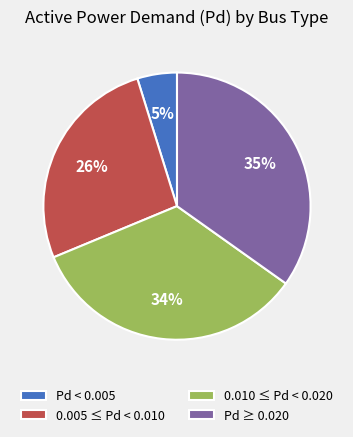

To the nearest percent, what percentage of the pie is Pd ≥ 0.020?

35%